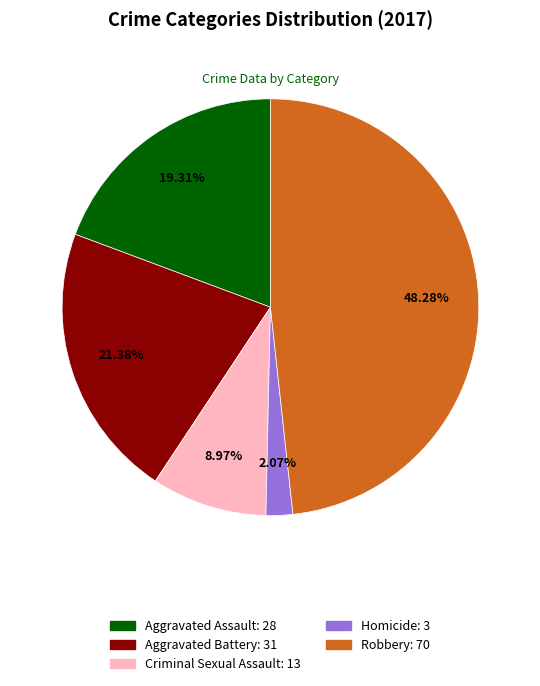

How many segments does this pie chart have?

5